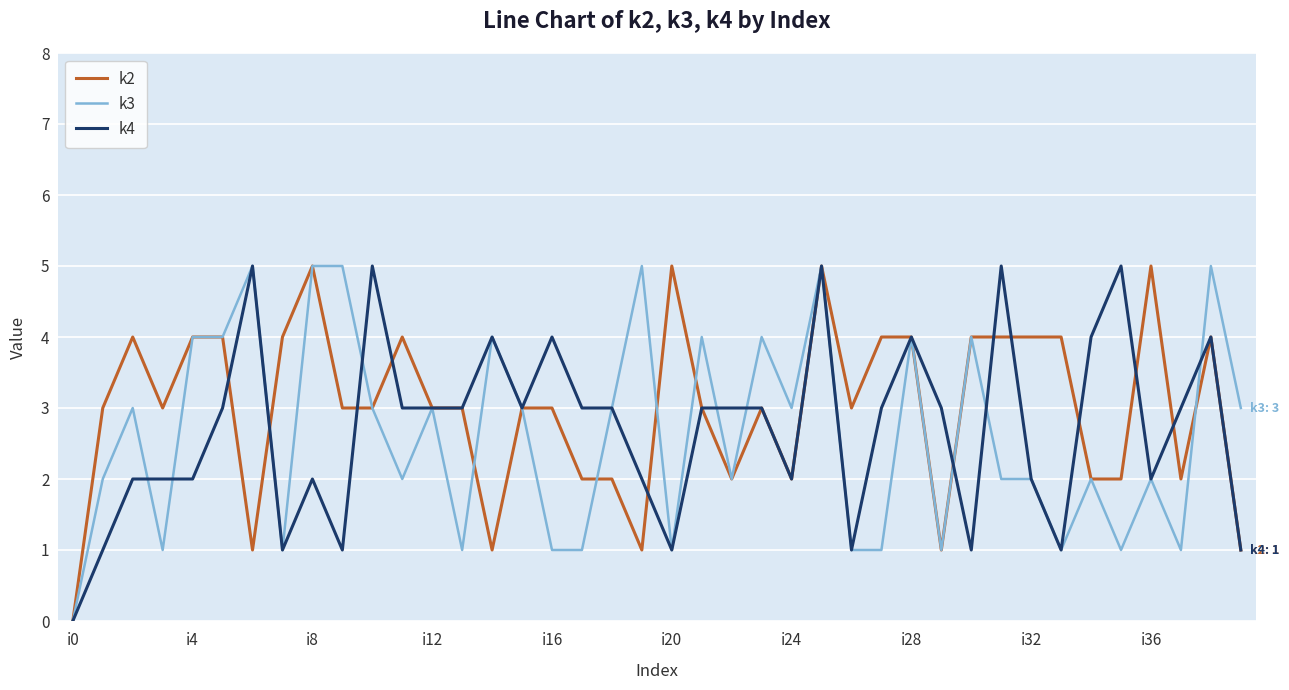

What is the maximum value shown in the chart?

5